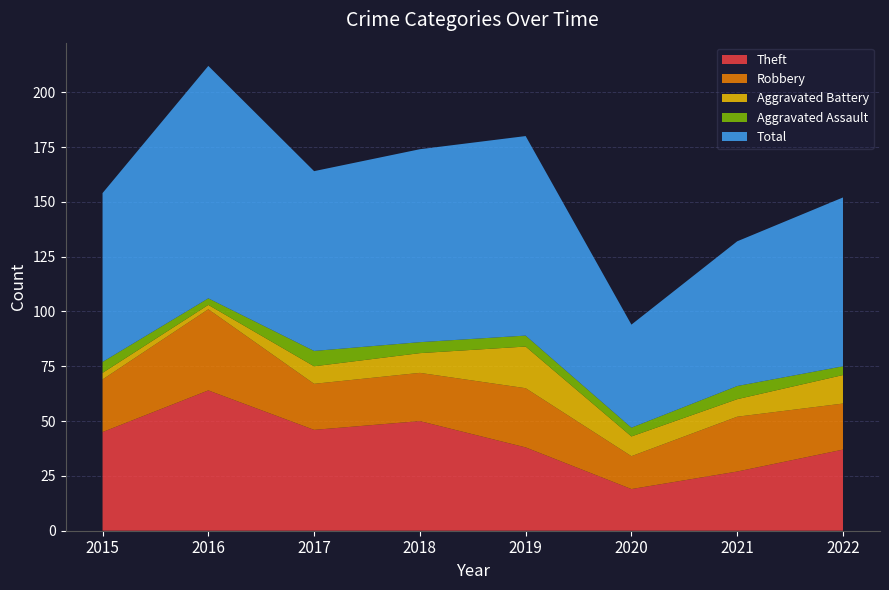

Reading left to right, what are all the values shown in this chart?

Theft: 2015=45	2016=64	2017=46	2018=50	2019=38	2020=19	2021=27	2022=37
Robbery: 2015=24	2016=37	2017=21	2018=22	2019=27	2020=15	2021=25	2022=21
Aggravated Battery: 2015=3	2016=2	2017=8	2018=9	2019=19	2020=9	2021=8	2022=13
Aggravated Assault: 2015=5	2016=3	2017=7	2018=5	2019=5	2020=4	2021=6	2022=4
Total: 2015=77	2016=106	2017=82	2018=88	2019=91	2020=47	2021=66	2022=77